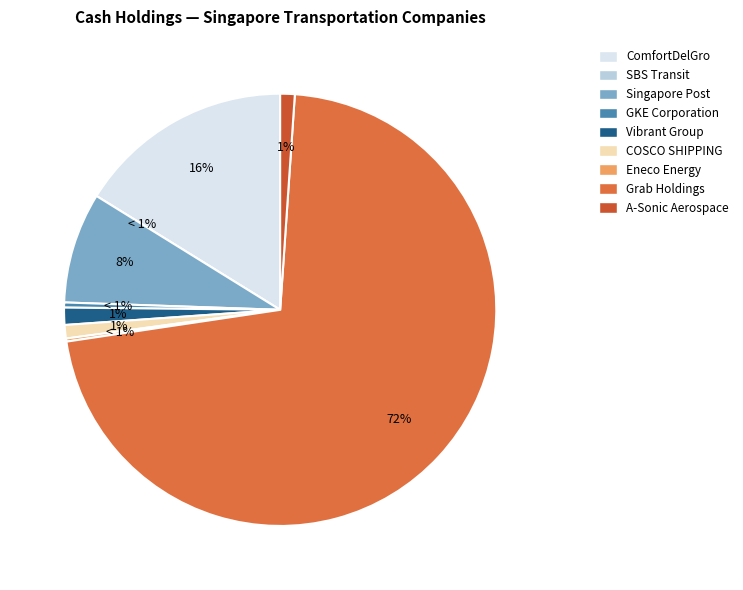

The Vibrant Group Limited slice represents 10% of the pie. True or false?

False